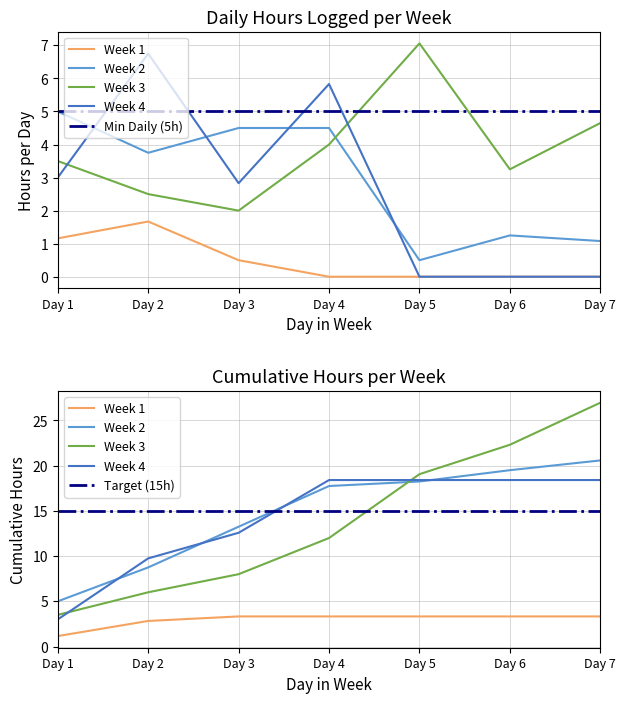

List the series in order of their peak value, lowest first.

Week 1, Week 2, Week 4, Week 3